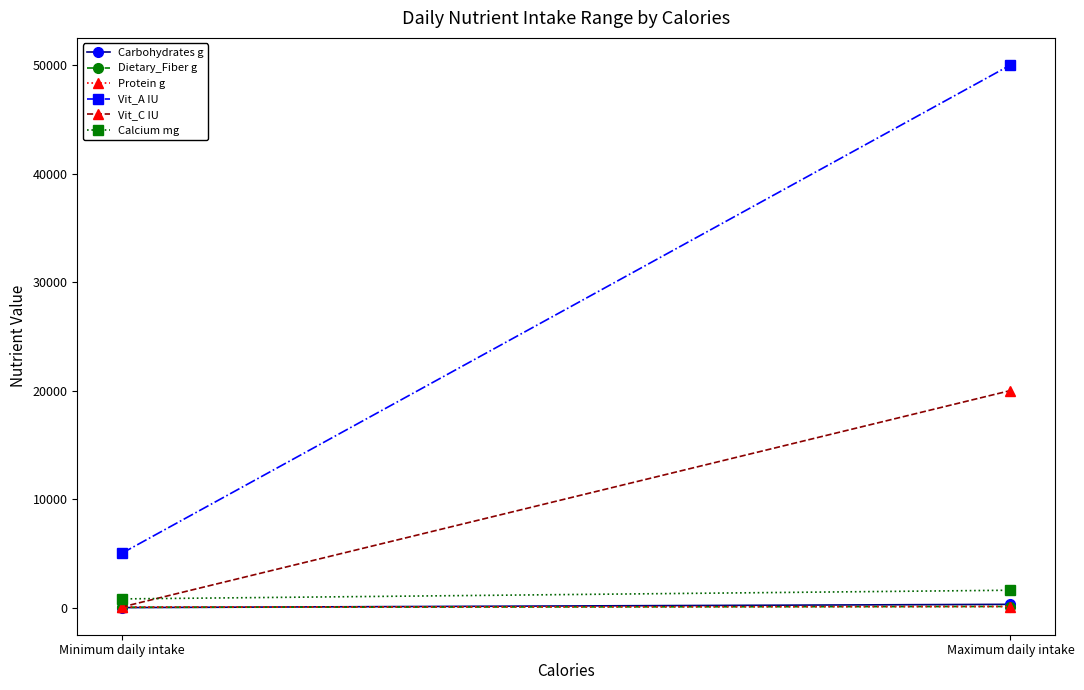

The Vit_A IU series shows 5000 at Minimum daily intake. True or false?

True